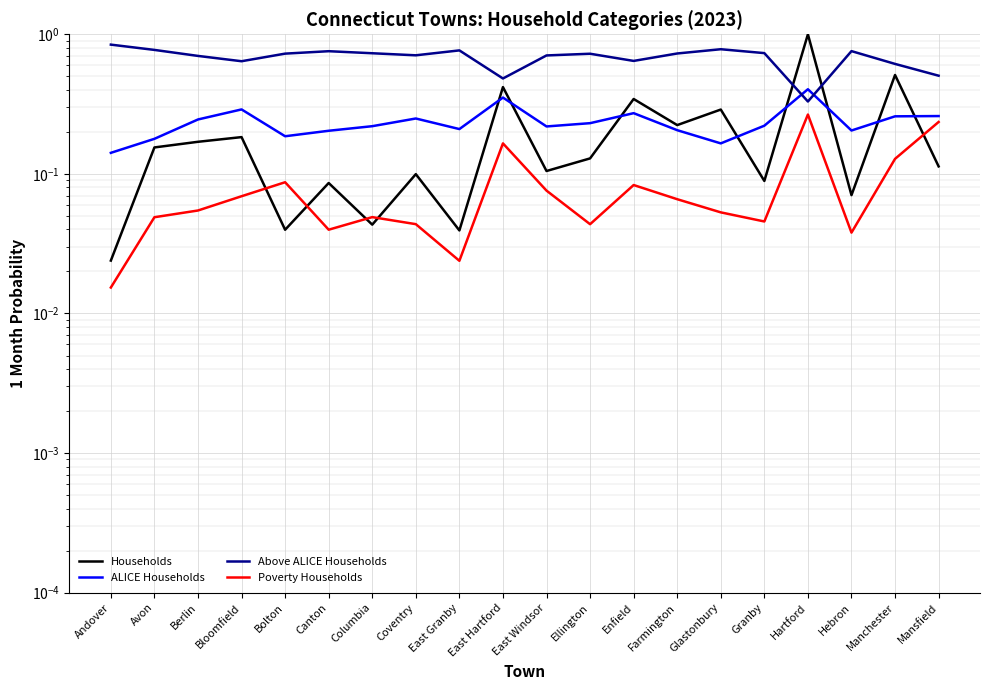

True or false: ALICE Households has a value of 0.2 at Granby.

True